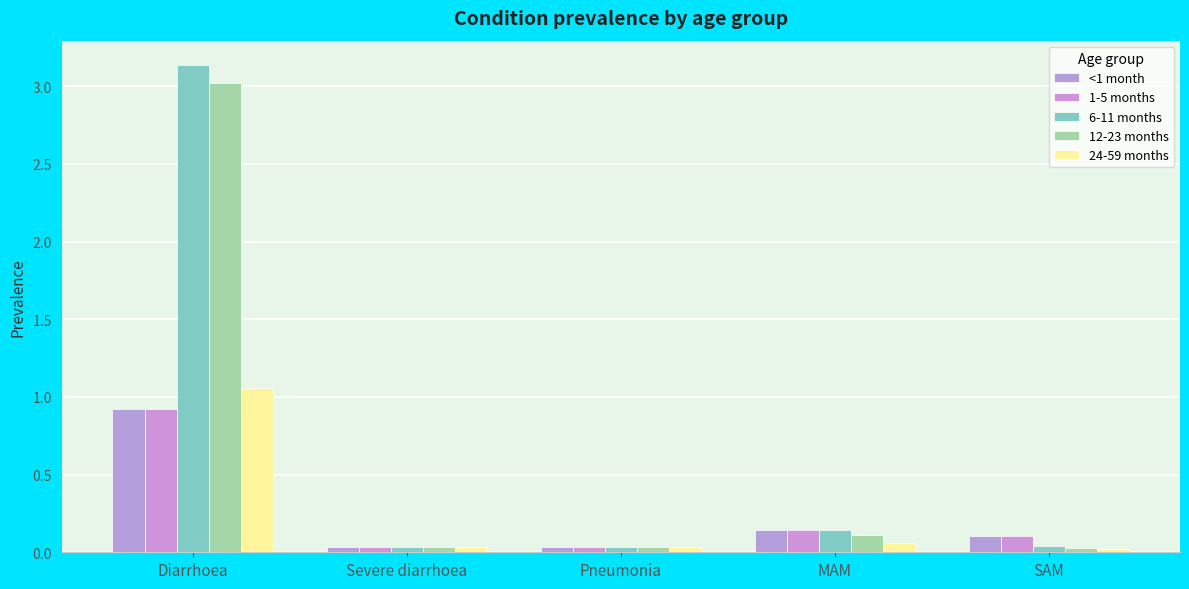

True or false: 1-5 months has a value of 0.0 at Severe diarrhoea.

True